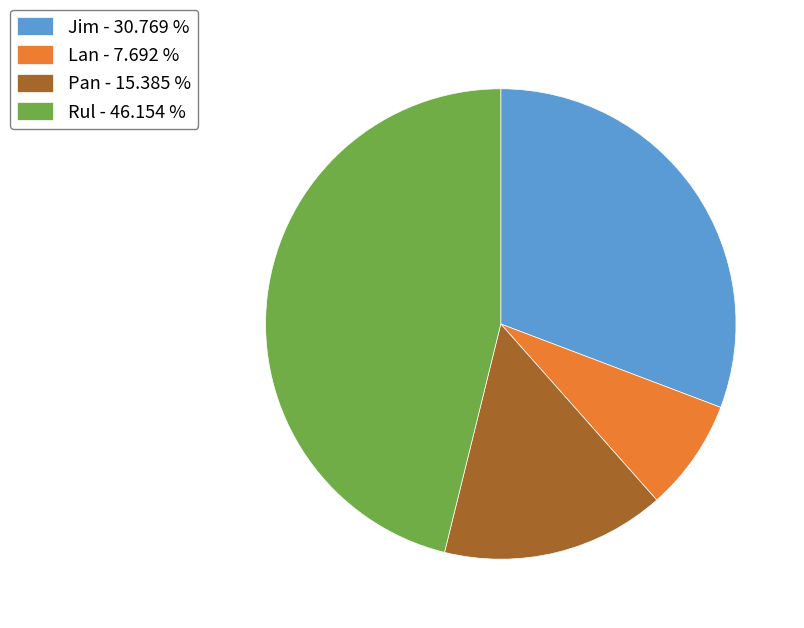

Does any single category account for the majority?

No